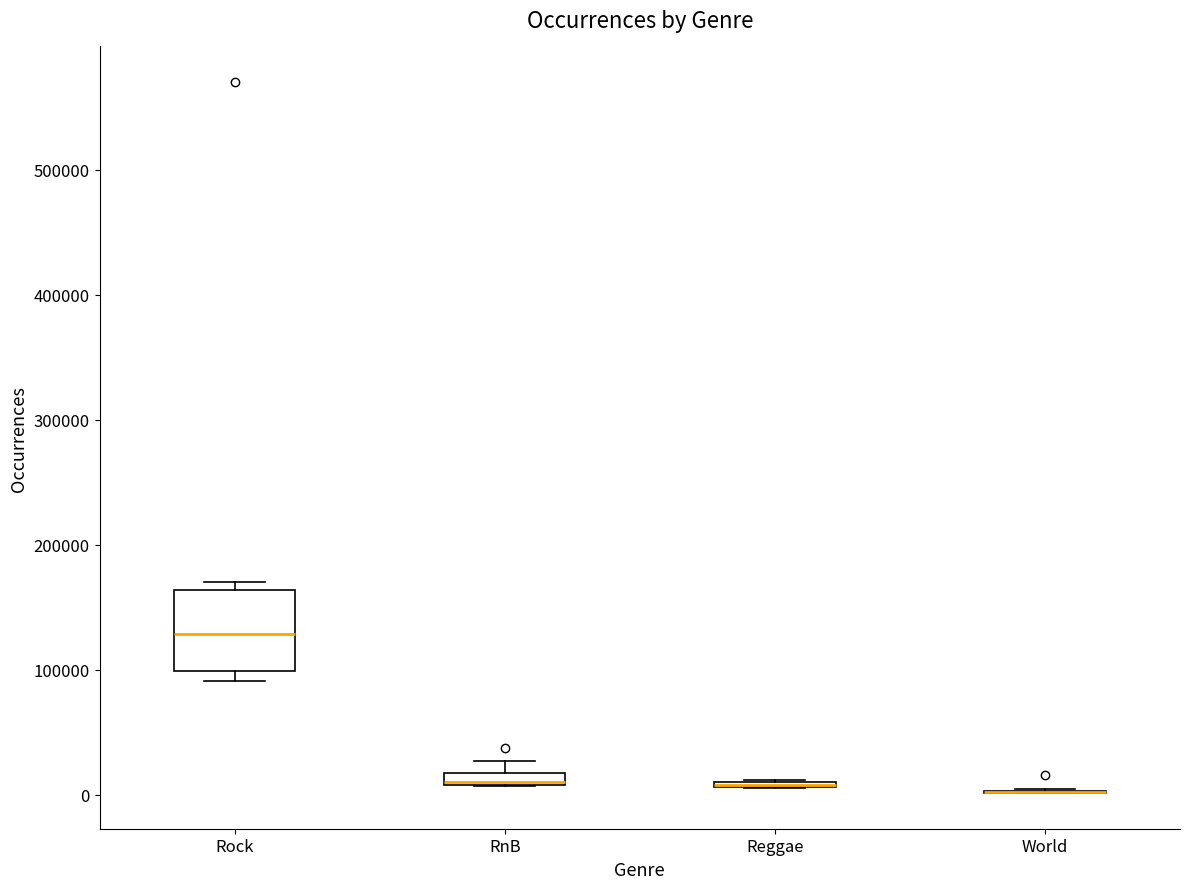

Where is the upper edge of the box for RnB on the y-axis? The values are not printed on the chart, so give them approximately, as read against the axis.

20000